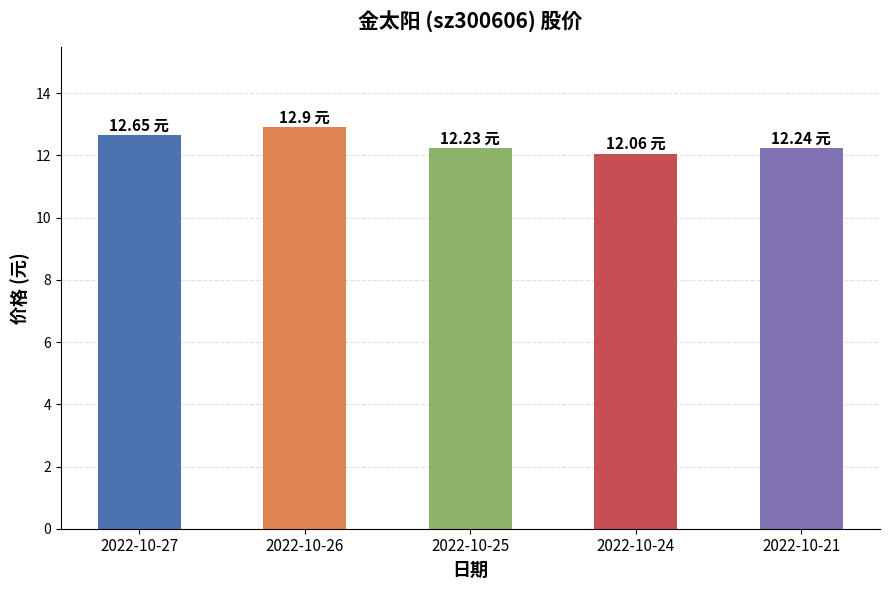

What is the ratio of the value at 2022-10-27 to the value at 2022-10-24?

1.0